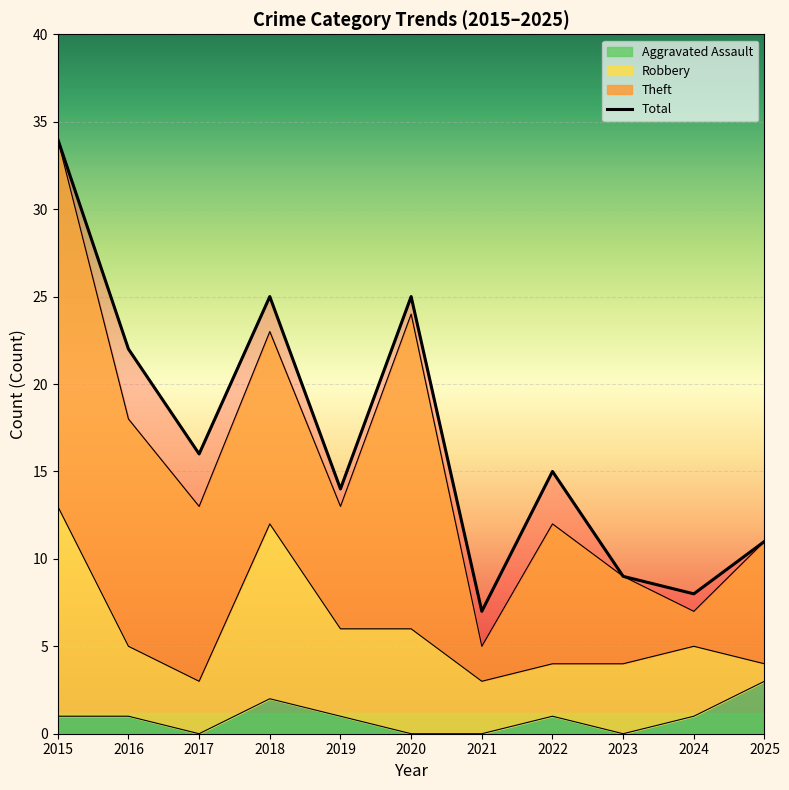

Rank the categories by value from highest to lowest.

2015, 2018, 2020, 2016, 2017, 2022, 2019, 2025, 2023, 2024, 2021